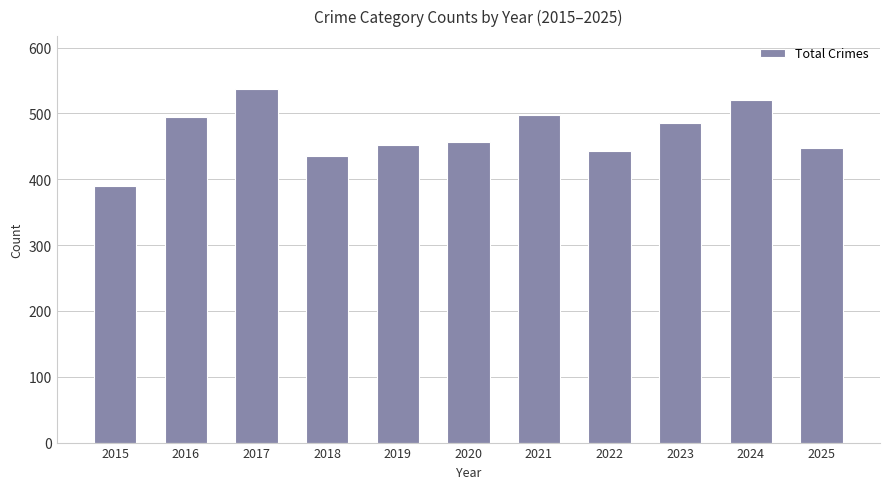

Reading left to right, what are all the values shown in this chart?

390	494	537	435	452	457	498	443	485	521	447